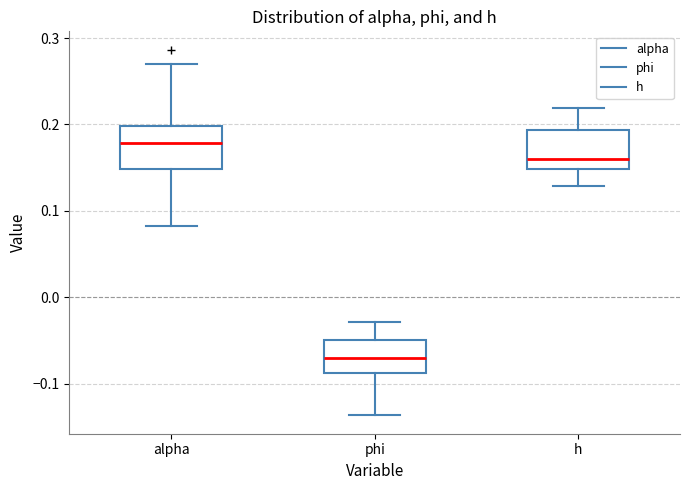

Reading left to right, transcribe this box plot: for each box, give where its median line is, the range the box spans, and where its two whiskers end, as read against the y-axis. The values are not printed on the chart, so give them approximately, as read against the axis.

alpha: median 0.18, box 0.15 to 0.20, whiskers 0.08 to 0.27
phi: median -0.07, box -0.09 to -0.05, whiskers -0.14 to -0.03
h: median 0.16, box 0.15 to 0.19, whiskers 0.13 to 0.22